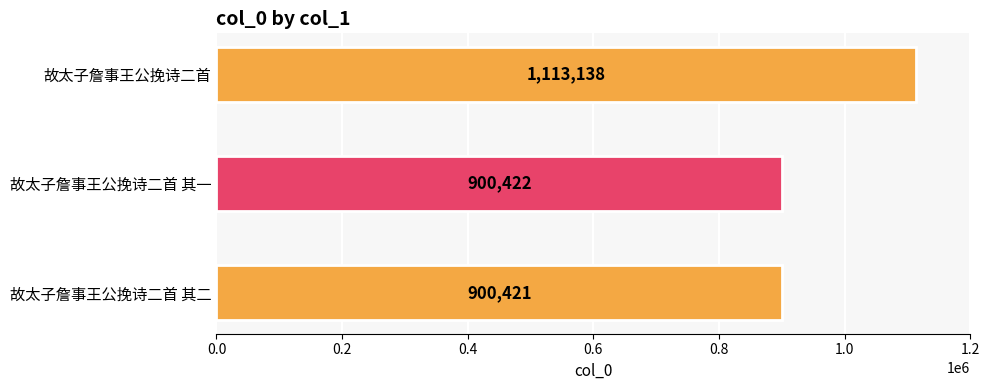

At which label is the value closest to 1006779?

故太子詹事王公挽诗二首 其一